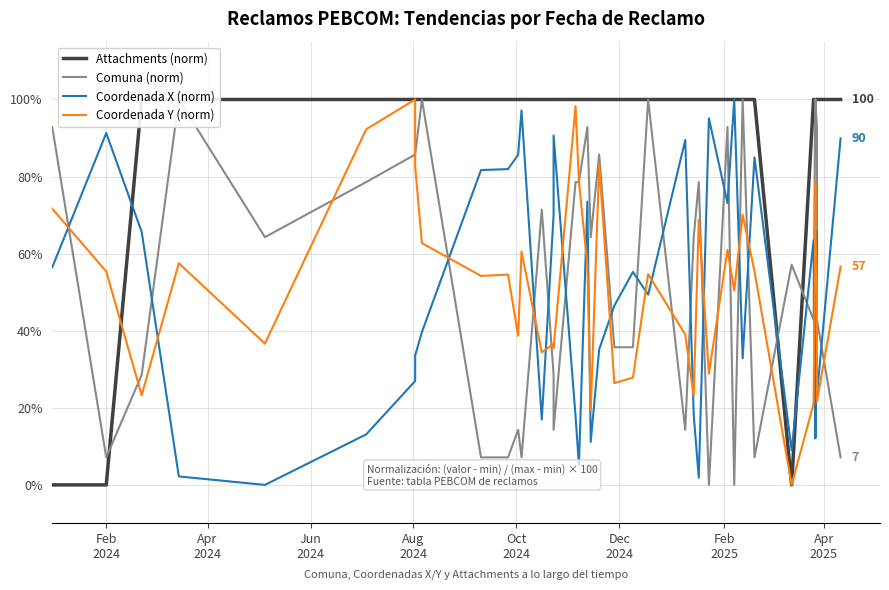

Where does the Comuna (norm) series first go above 64?

Feb
2024